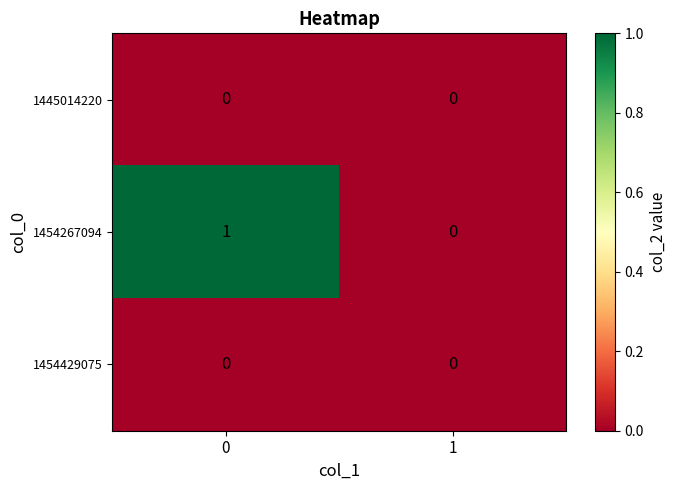

Which series changed the most between 0 and 1?

1454267094